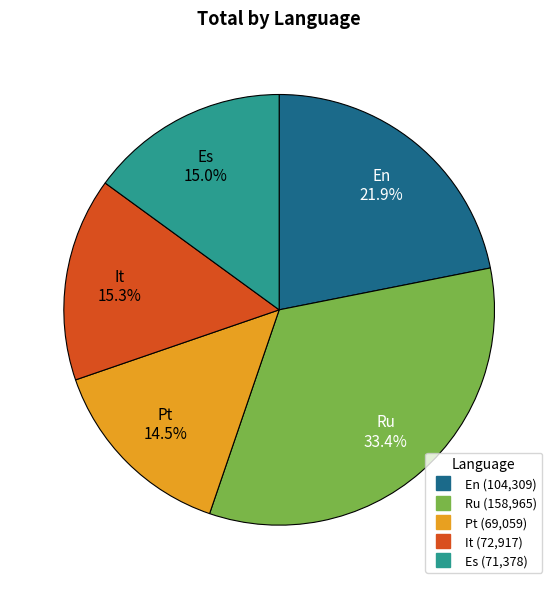

Which slice is the largest?

Ru